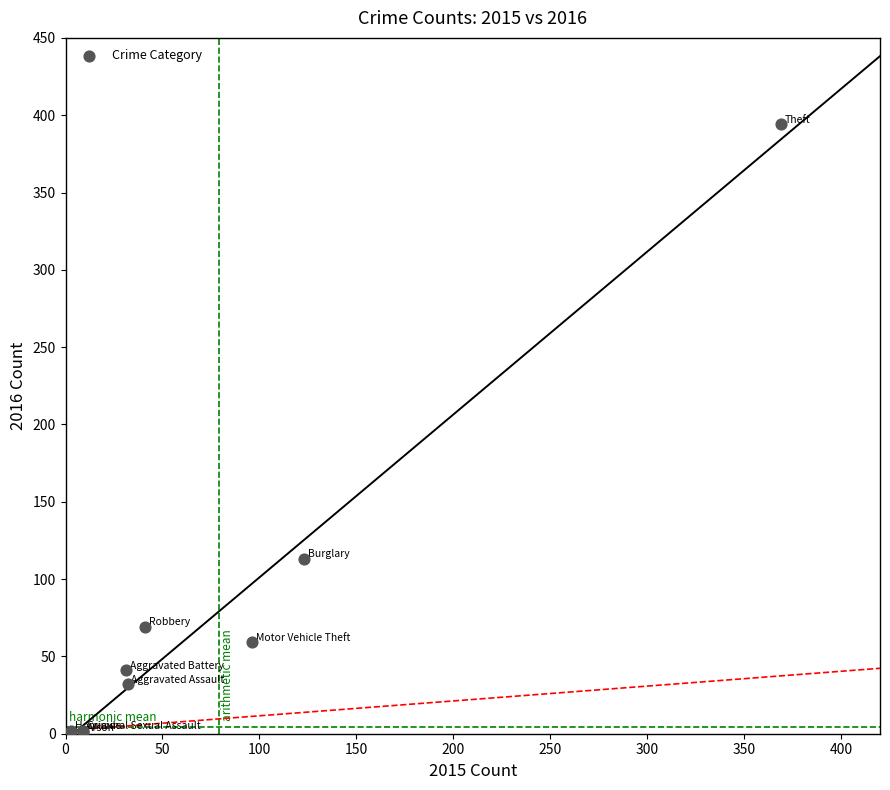

What Y value in the scatter plot is closest to 197?

113